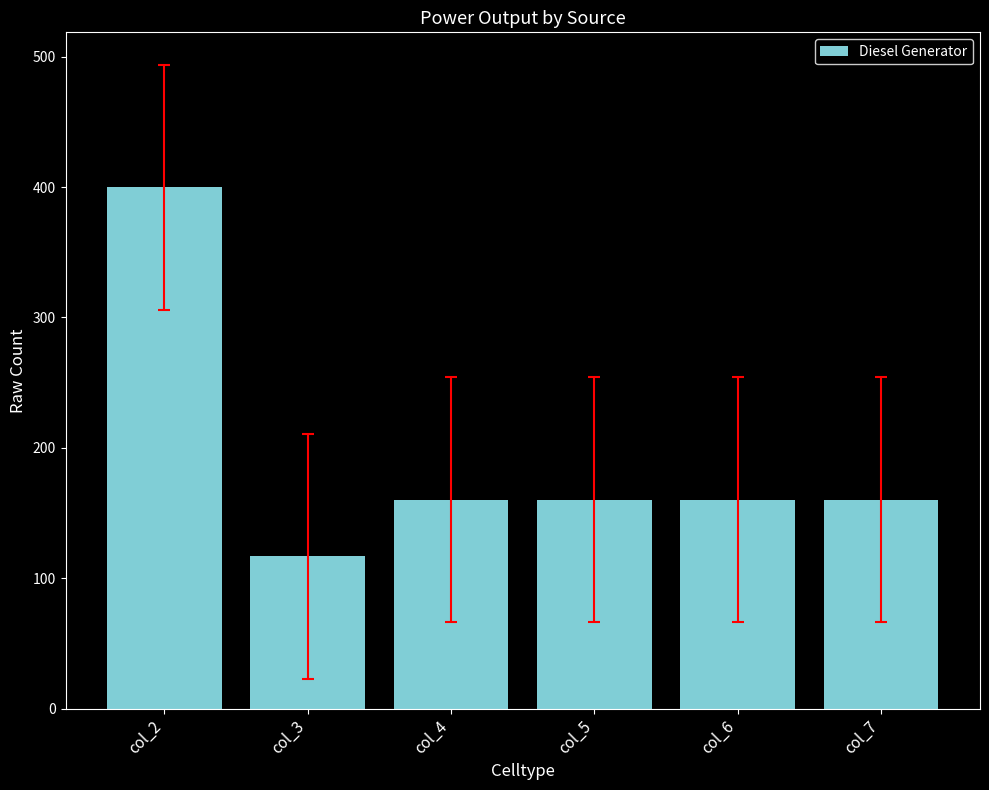

Which category has the lowest value across all series?

col_3